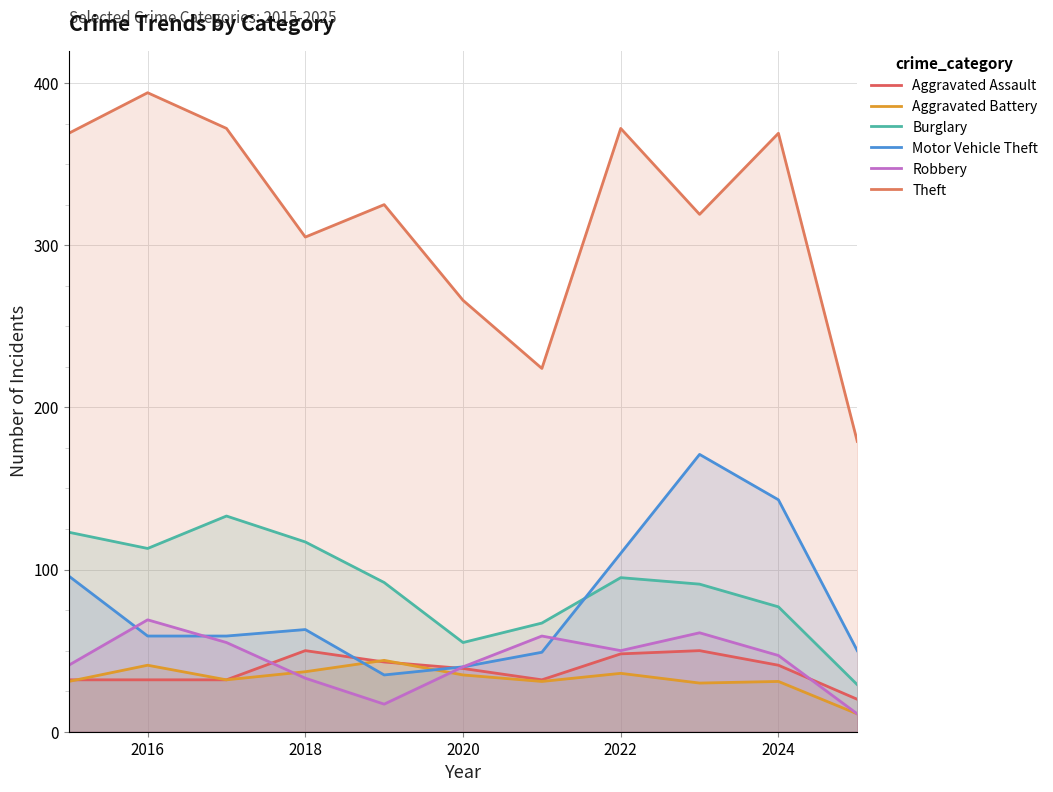

What is the smallest value displayed?

11